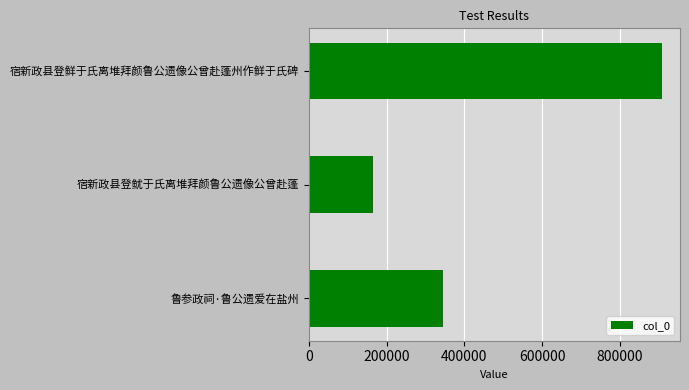

Rank the categories by value from highest to lowest.

宿新政县登鲜于氏离堆拜颜鲁公遗像公曾赴蓬州作鲜于氏碑, 鲁参政祠·鲁公遗爱在盐州, 宿新政县登鱿于氏离堆拜颜鲁公遗像公曾赴蓬